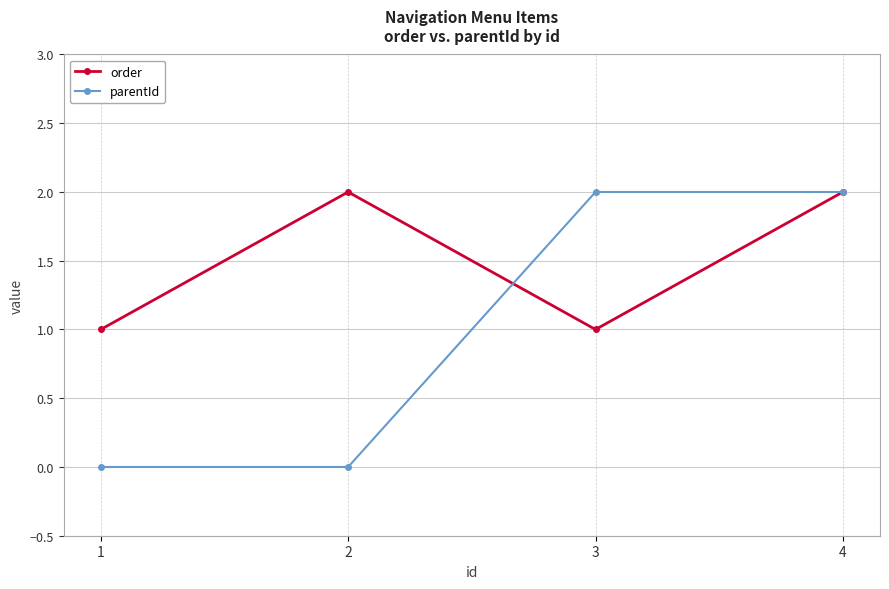

At how many categories does at least one series exceed 0?

4